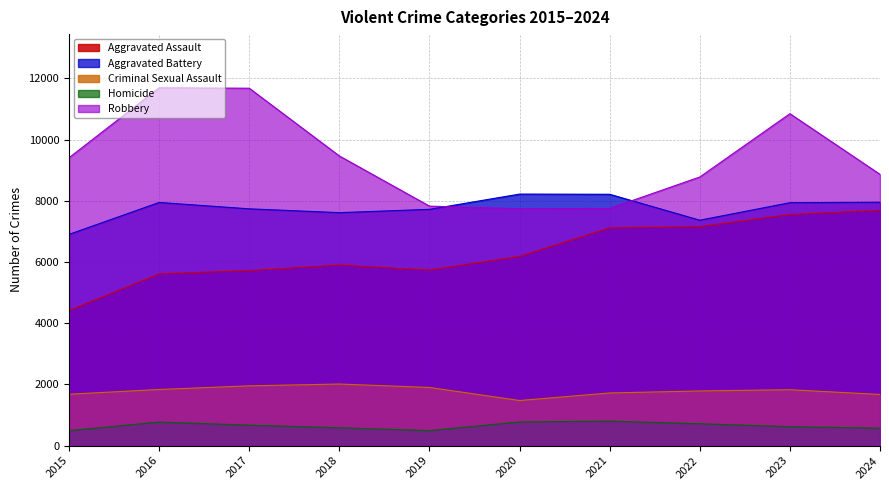

Which has a higher value, 2024 or 2017?

2024